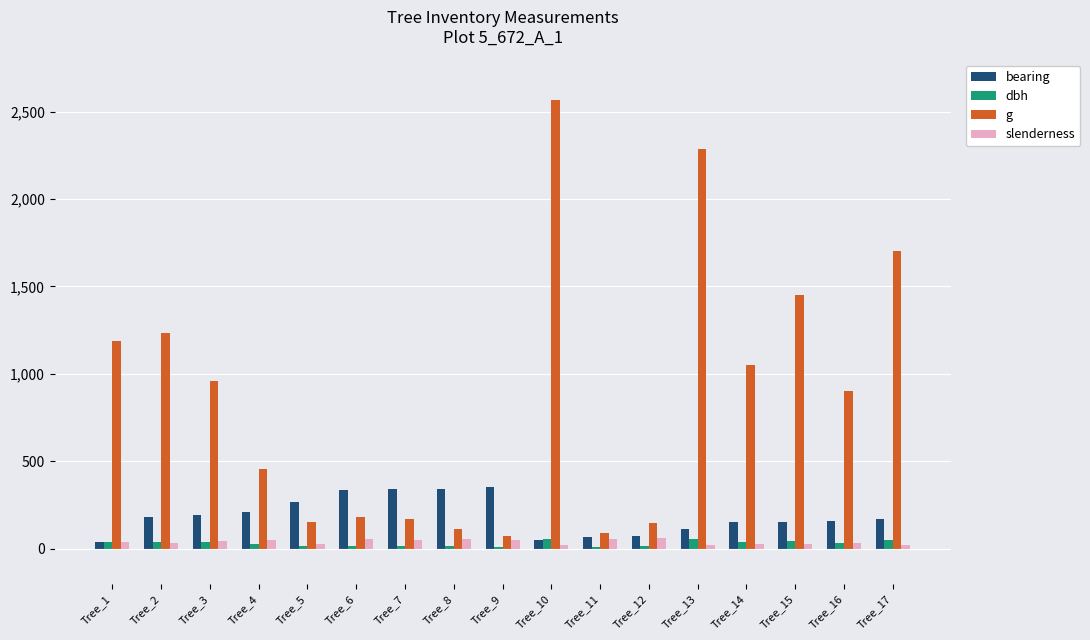

How many bars are there in each group?

4